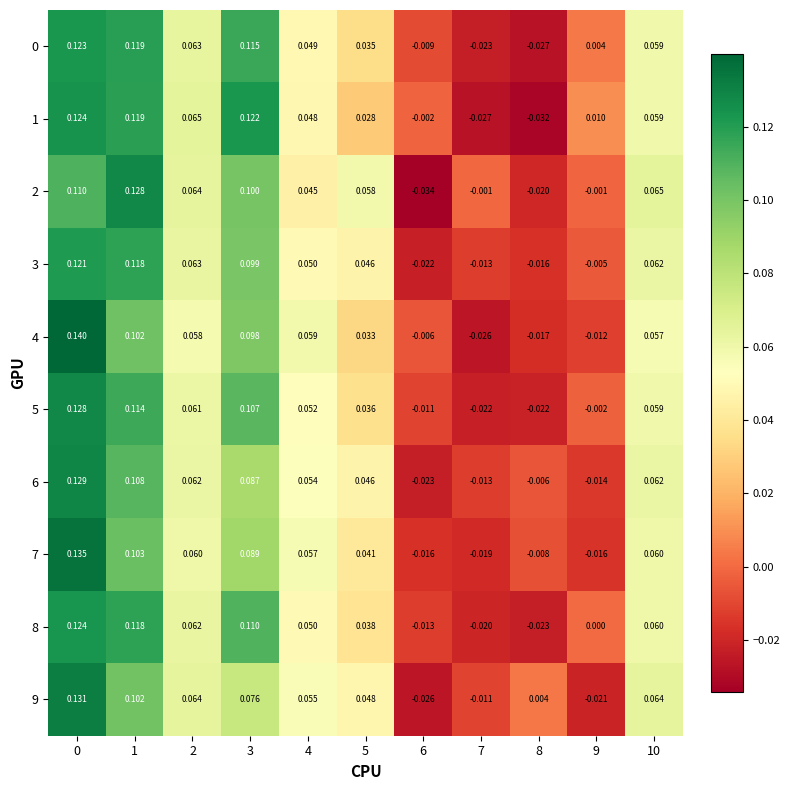

Is the value of 5 at 6 greater than the value of 4 at 4?

No